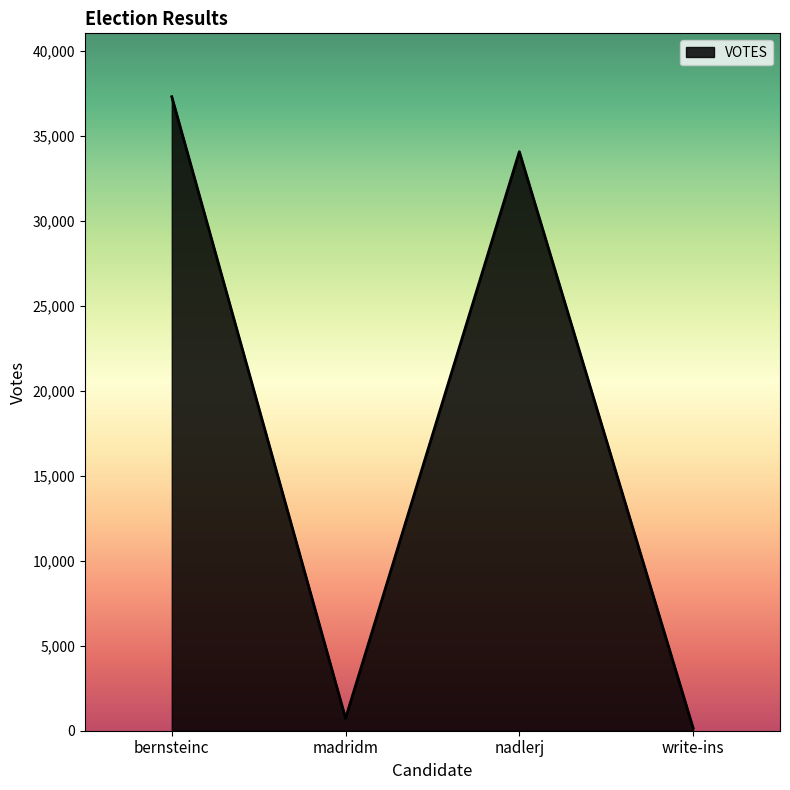

What position from the right is nadlerj?

2